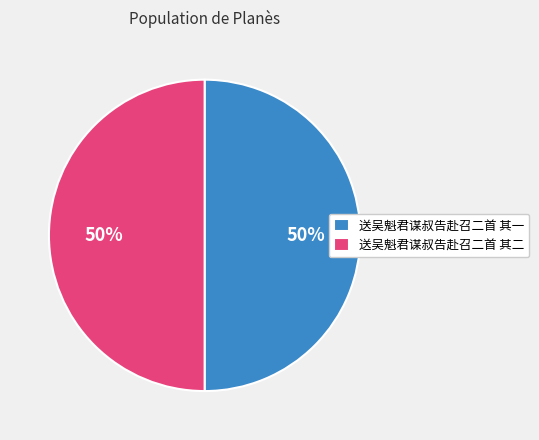

How many slices are in this pie chart?

2